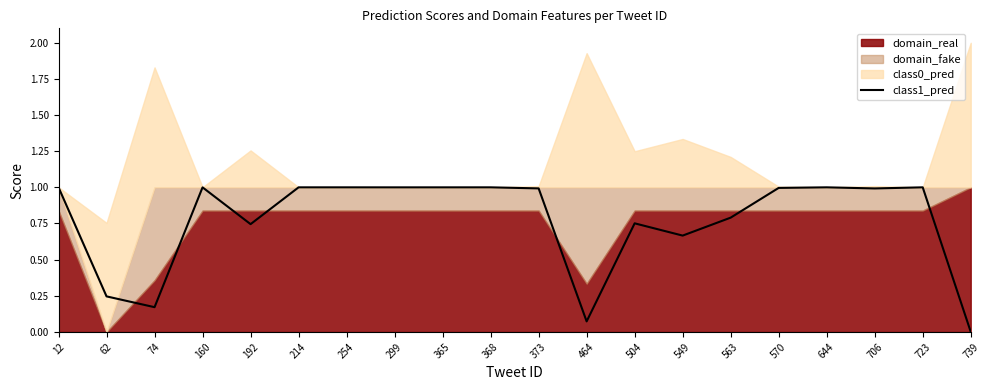

How many points are lower than both their immediate neighbors (excluding endpoints)?

6